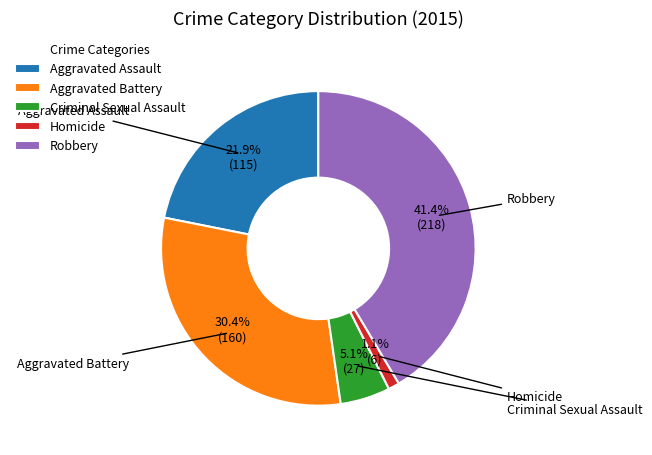

To the nearest percent, what is the average slice percentage?

20%